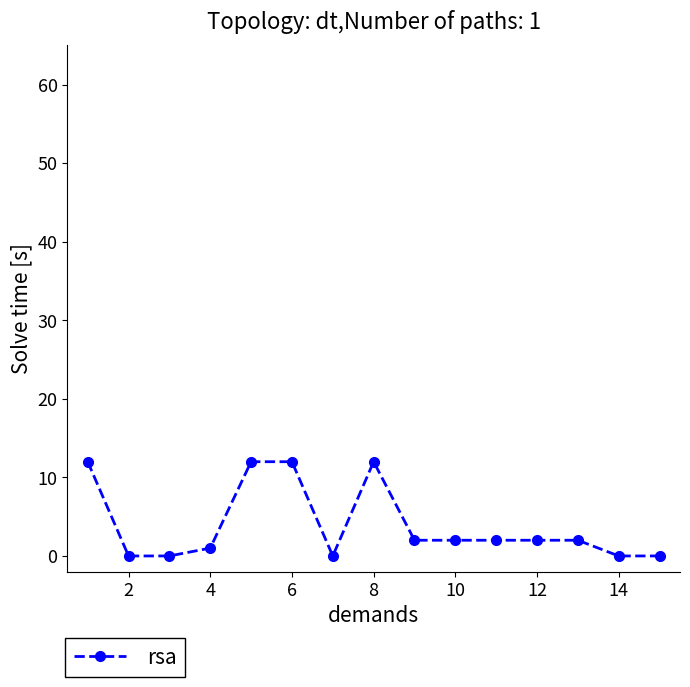

Reading right to left, list all the values displayed in this chart.

0	0	2	2	2	2	2	12	0	12	12	1	0	0	12